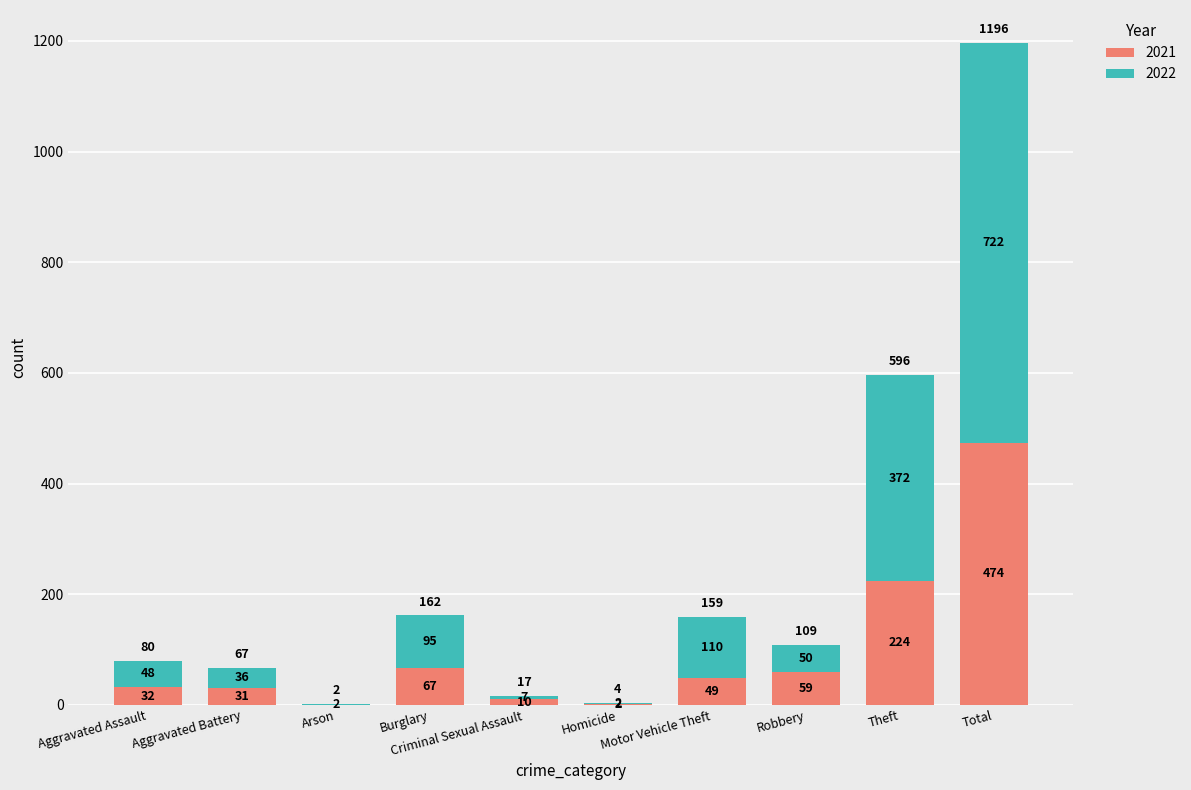

What is the sum of all 2021 values?

948